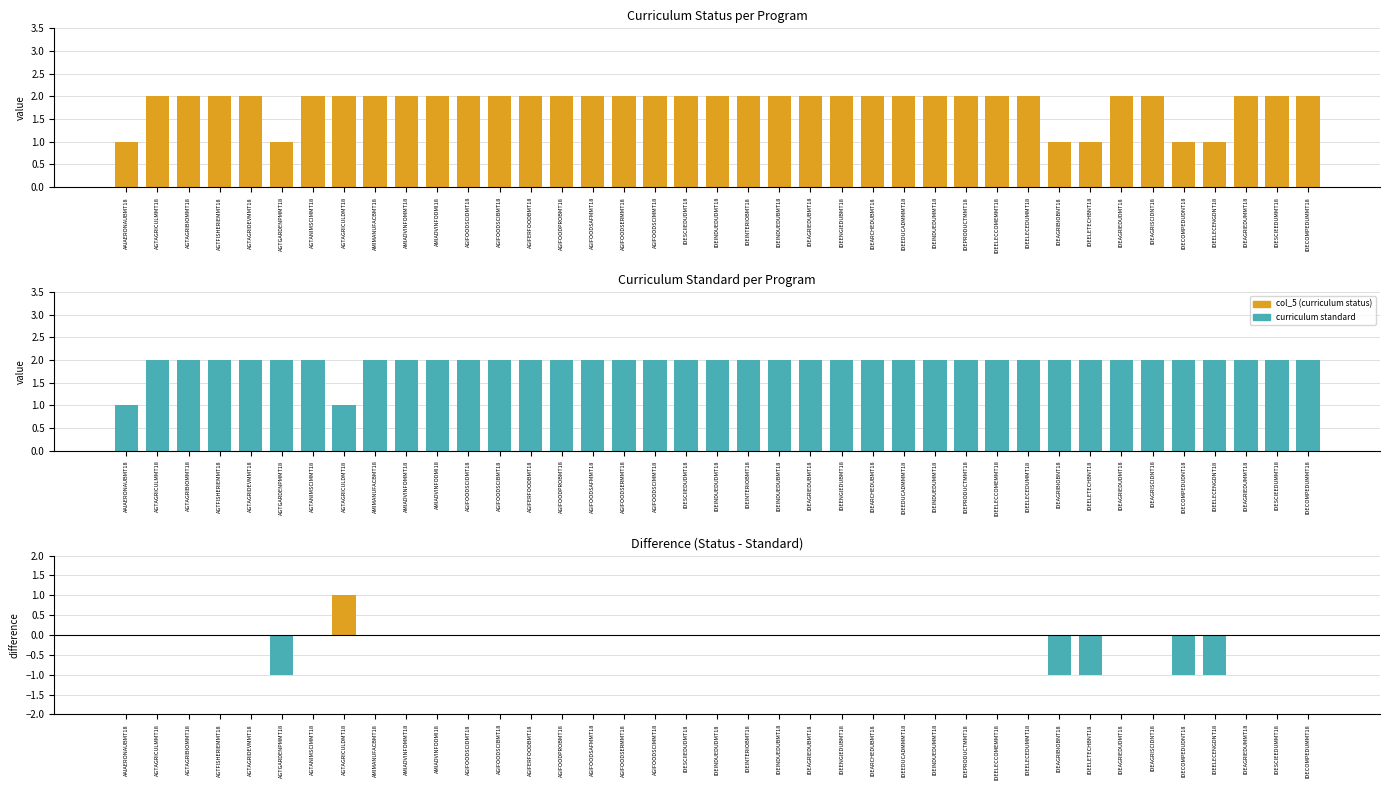

What is the minimum value for Difference (status - standard)?

-1